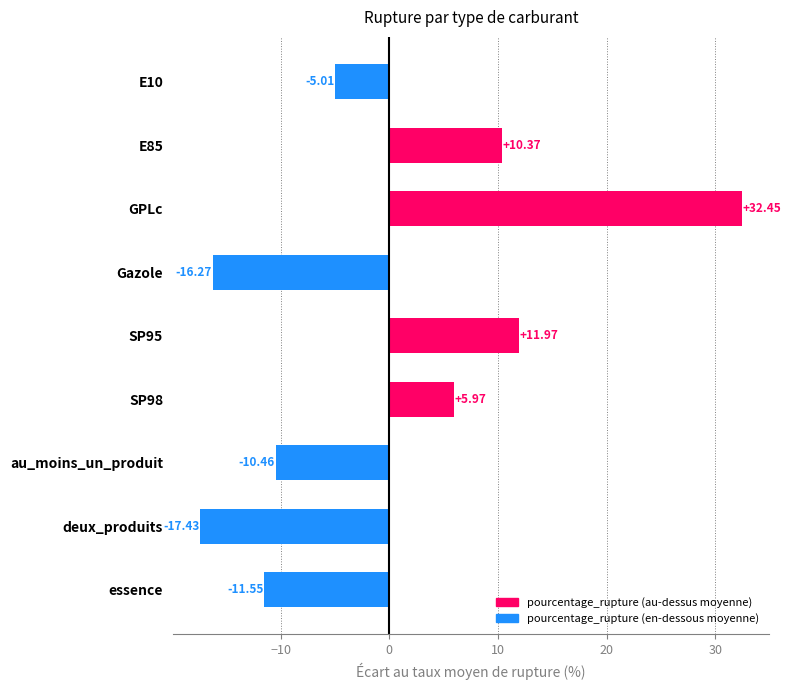

What is the smallest value displayed?

-17.4